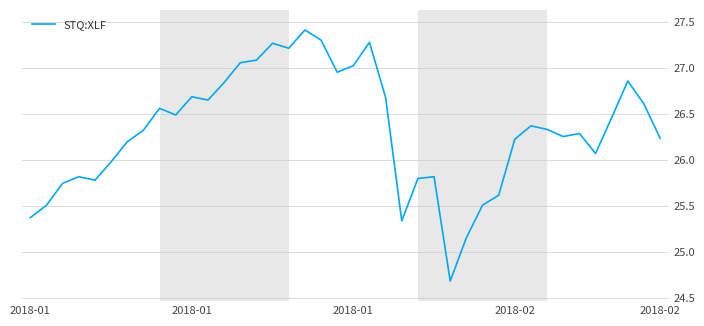

What is the difference between the maximum and minimum values?

2.7